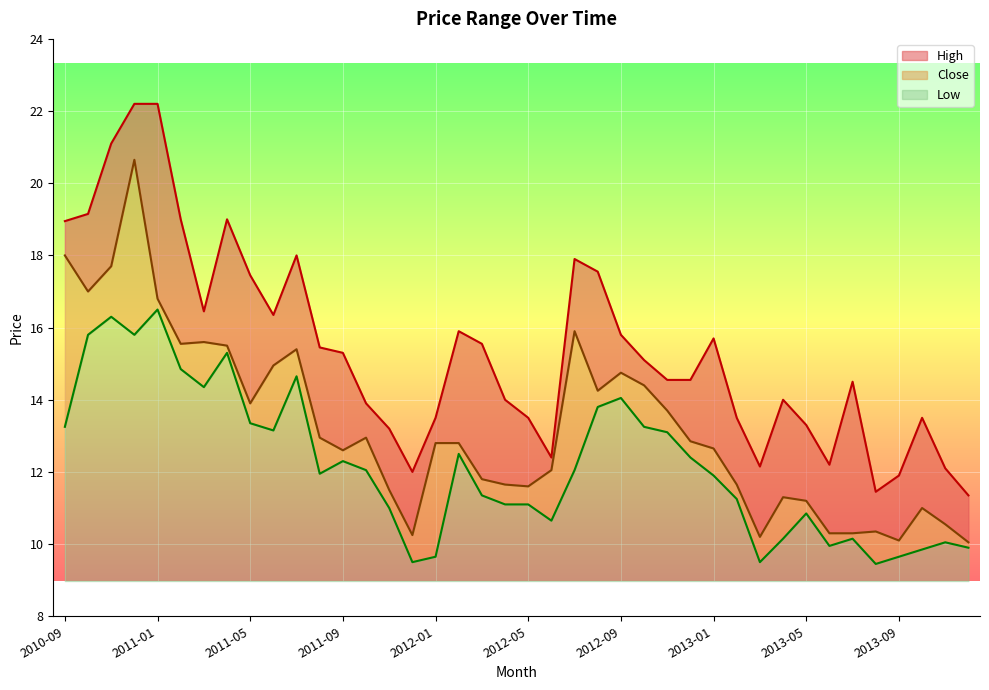

How many values in the High series are below 15?

20